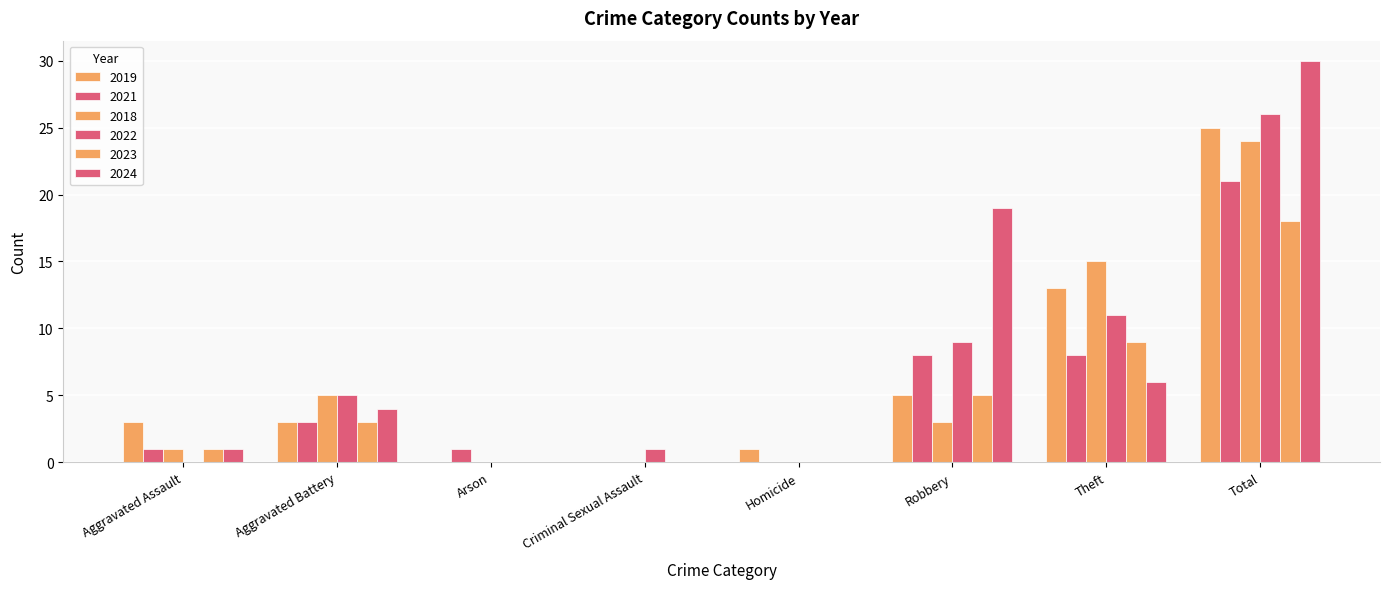

What is the greatest value displayed?

30